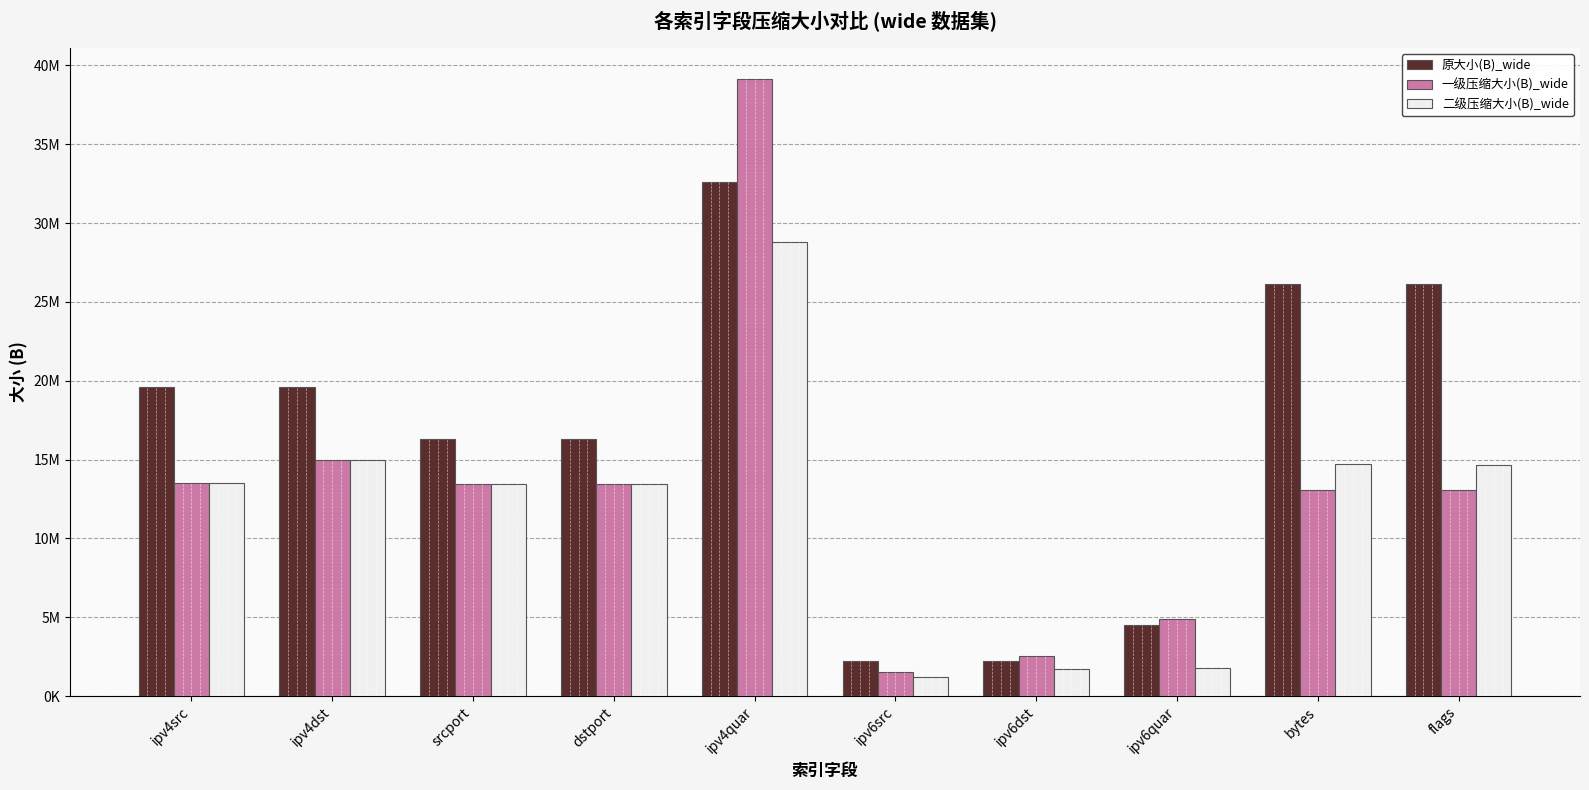

Are the bars horizontal?

No